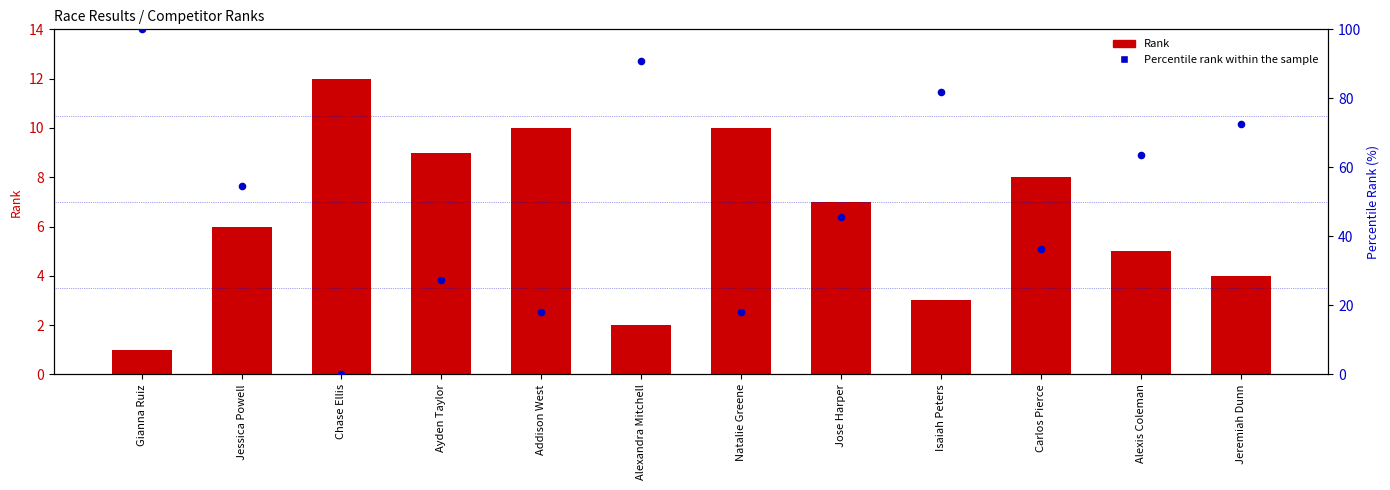

Which series contains the highest Y value?

Percentile rank within the sample